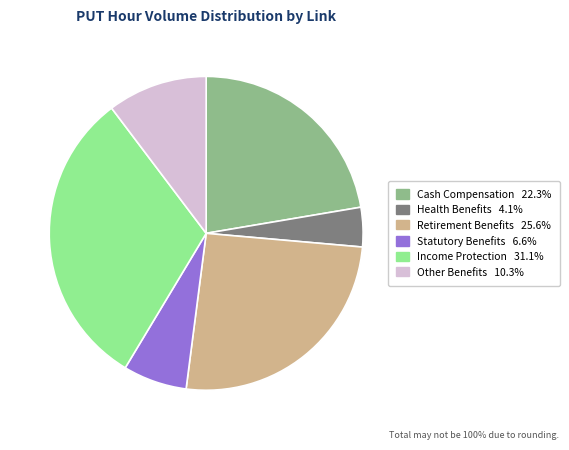

Is there a majority slice in this chart?

No